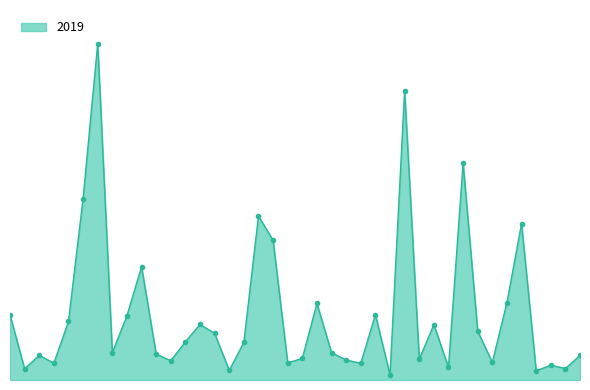

Reading left to right, transcribe all the data shown in this chart.

2019_line: 968	166	368	249	872	2700	5008	405	957	1687	385	287	568	828	694	142	561	2441	2079	253	322	1140	406	298	248	972	77	4309	308	825	189	3226	728	261	1153	2328	138	220	171	365
2019_markers: 968	166	368	249	872	2700	5008	405	957	1687	385	287	568	828	694	142	561	2441	2079	253	322	1140	406	298	248	972	77	4309	308	825	189	3226	728	261	1153	2328	138	220	171	365